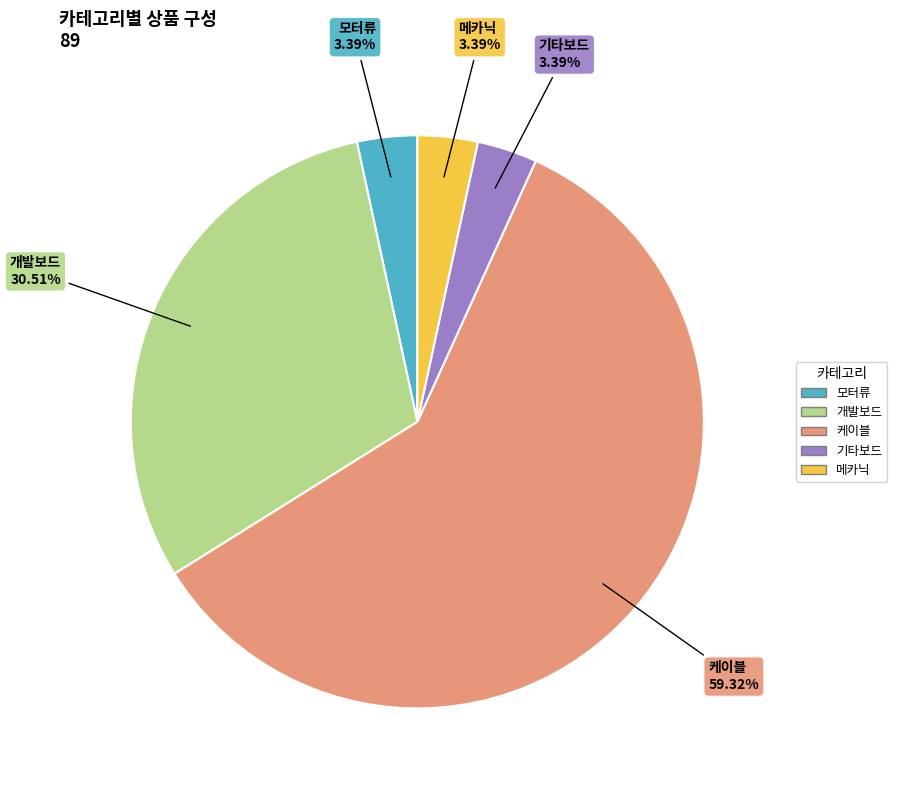

True or false: 모터류 accounts for 3% of the total.

True